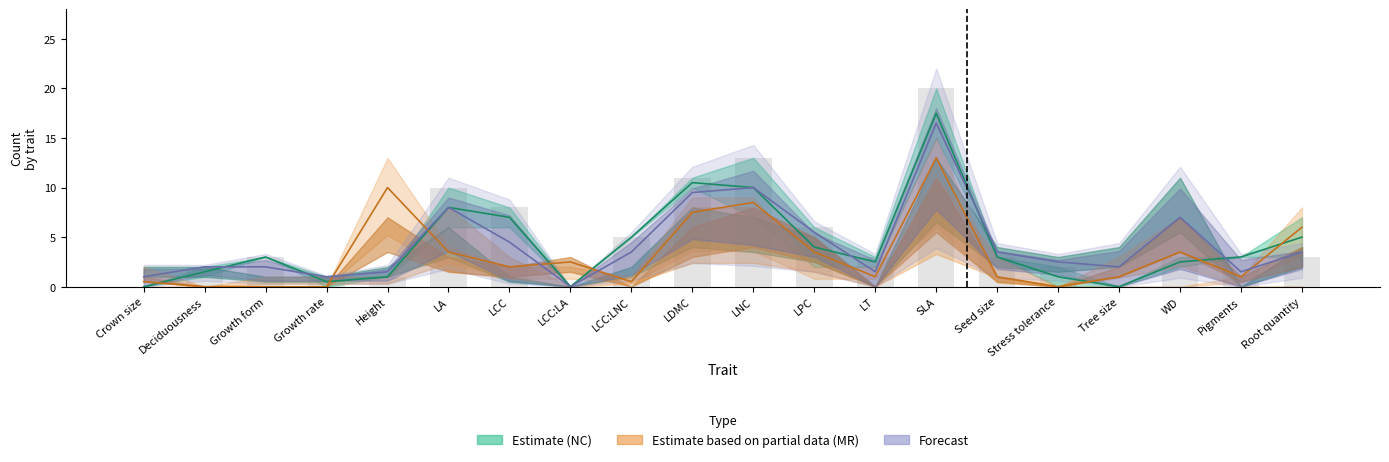

What value does the data have at Seed size?

3